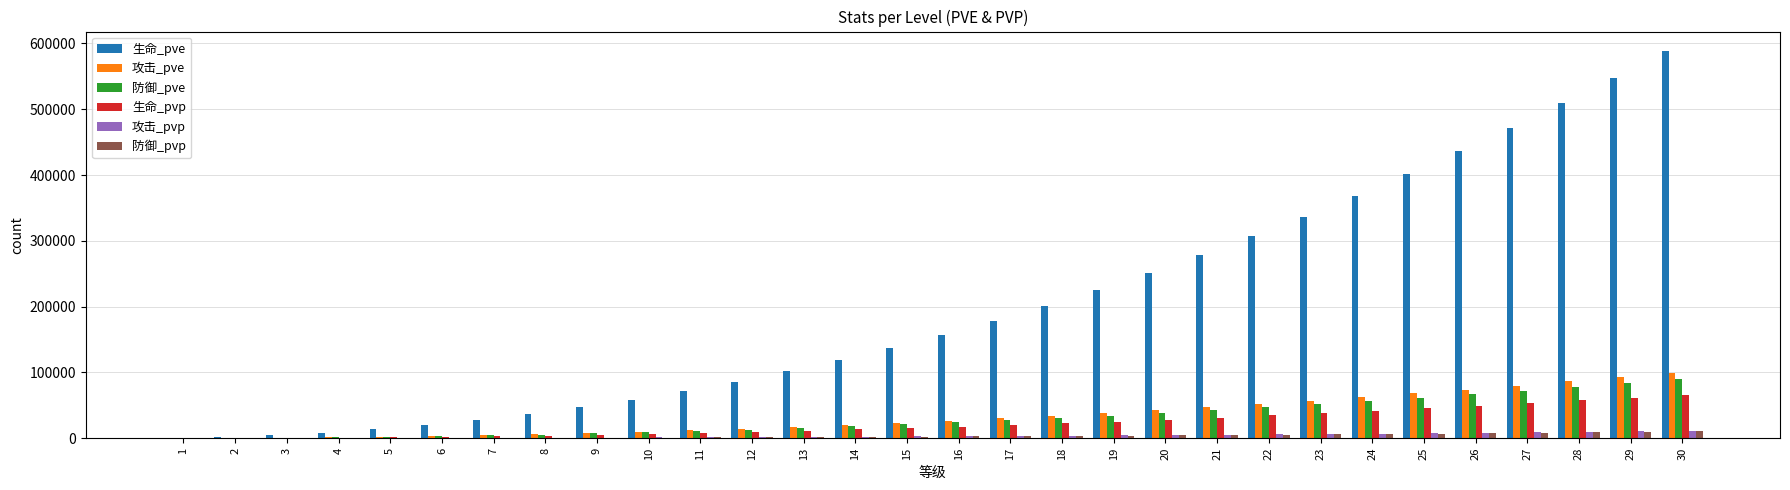

The value of 防御_pve at 28 is 23199. True or false?

False